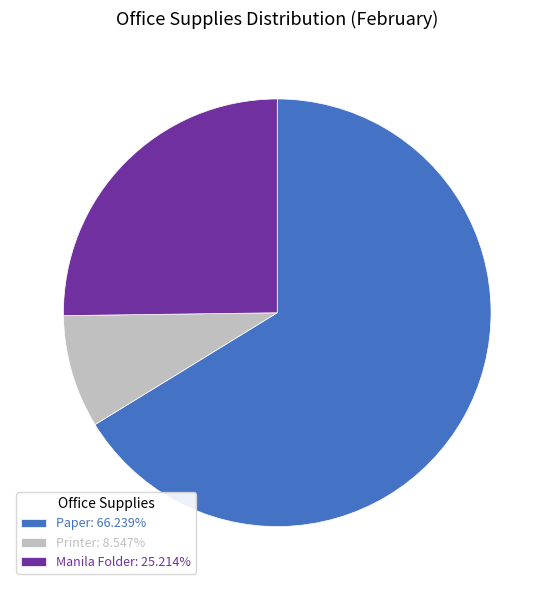

Is it true that Paper is 66% of the pie?

True